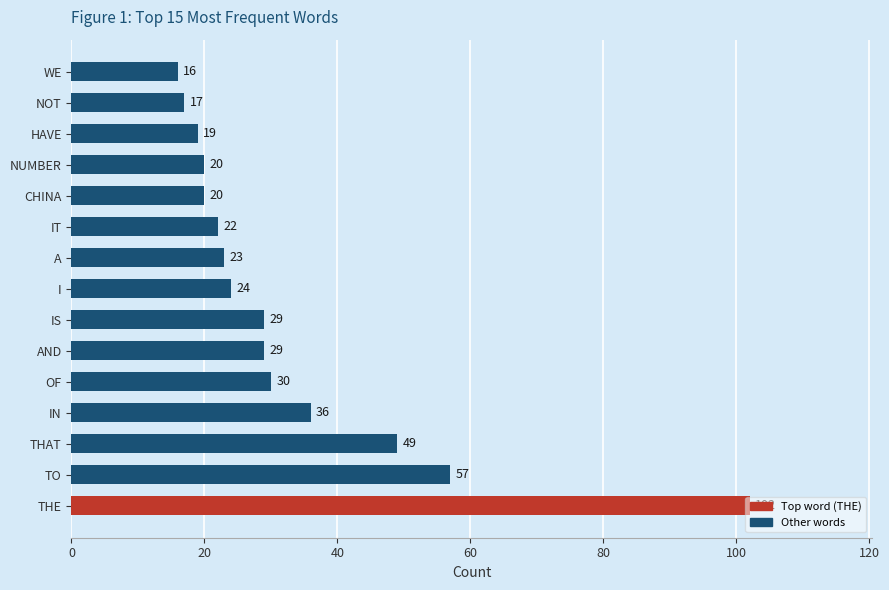

Does the chart contain stacked bars?

No